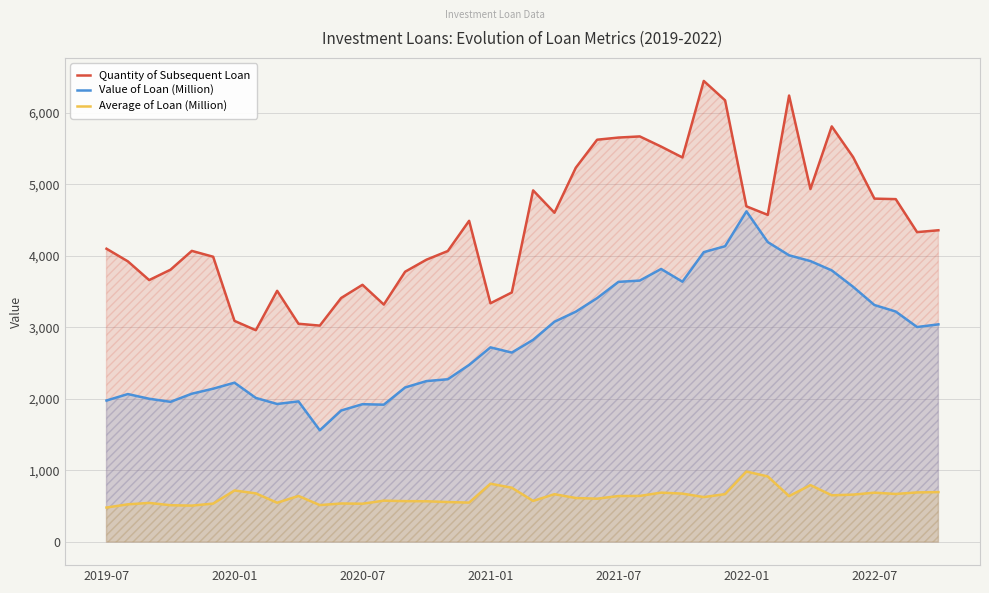

What is the spread (max minus min) of values at 10?

2507.5